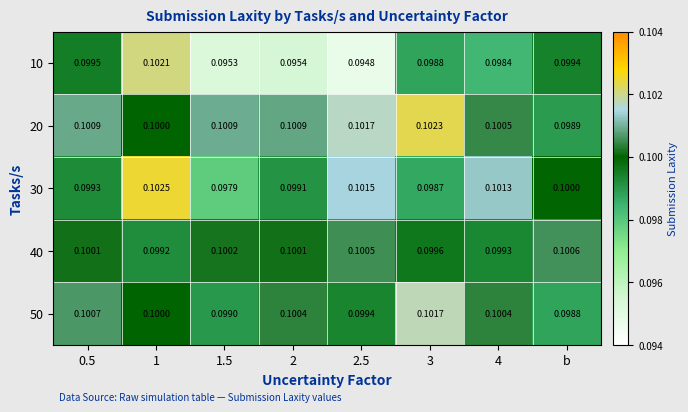

Where is 50 nearest to the value 0?

b